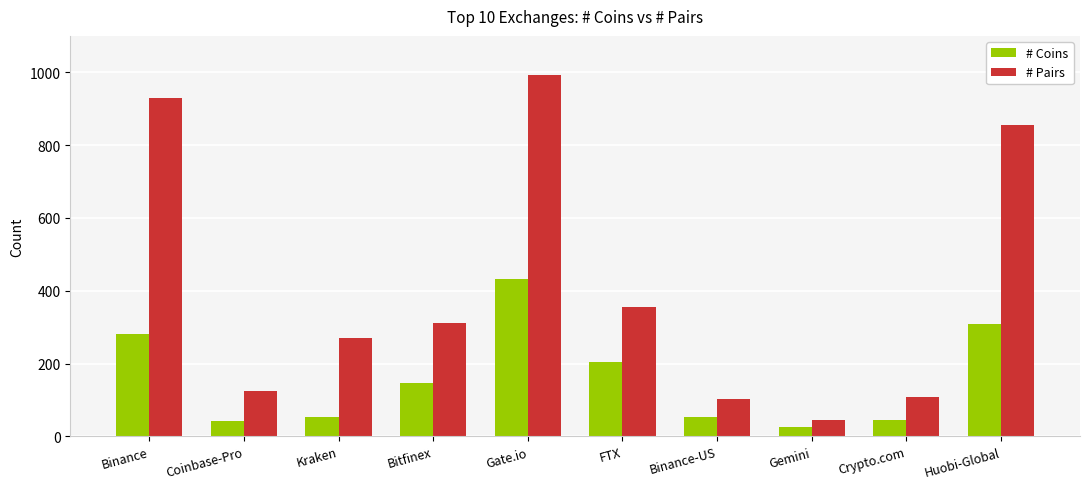

The # Pairs series shows 855 at Huobi-Global. True or false?

True